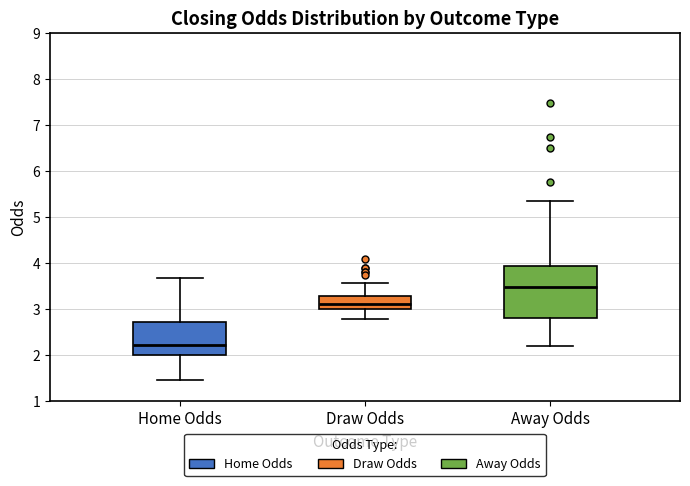

Which box is the tallest, from its lower edge to its upper edge?

Away Odds